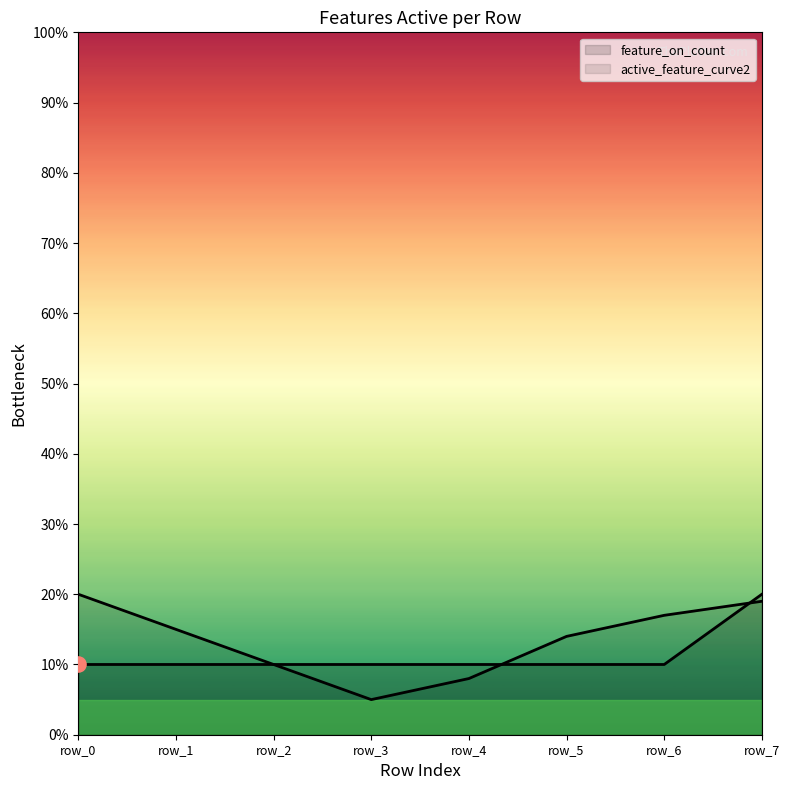

Approximately how many times larger is the value at row_2 compared to row_3?

1.0